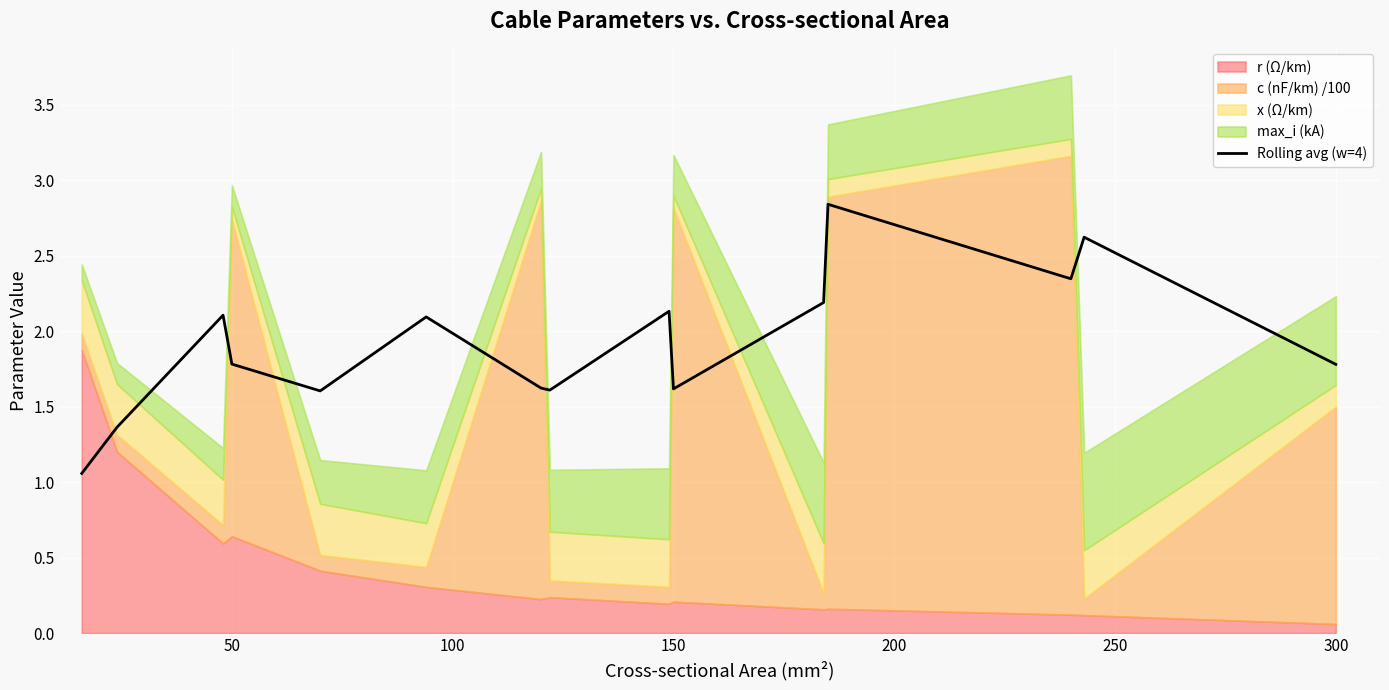

Reading left to right, transcribe all the data shown in this chart.

1.1	1.4	2.1	1.8	1.6	2.1	1.6	1.6	2.1	1.6	2.2	2.8	2.3	2.6	1.8